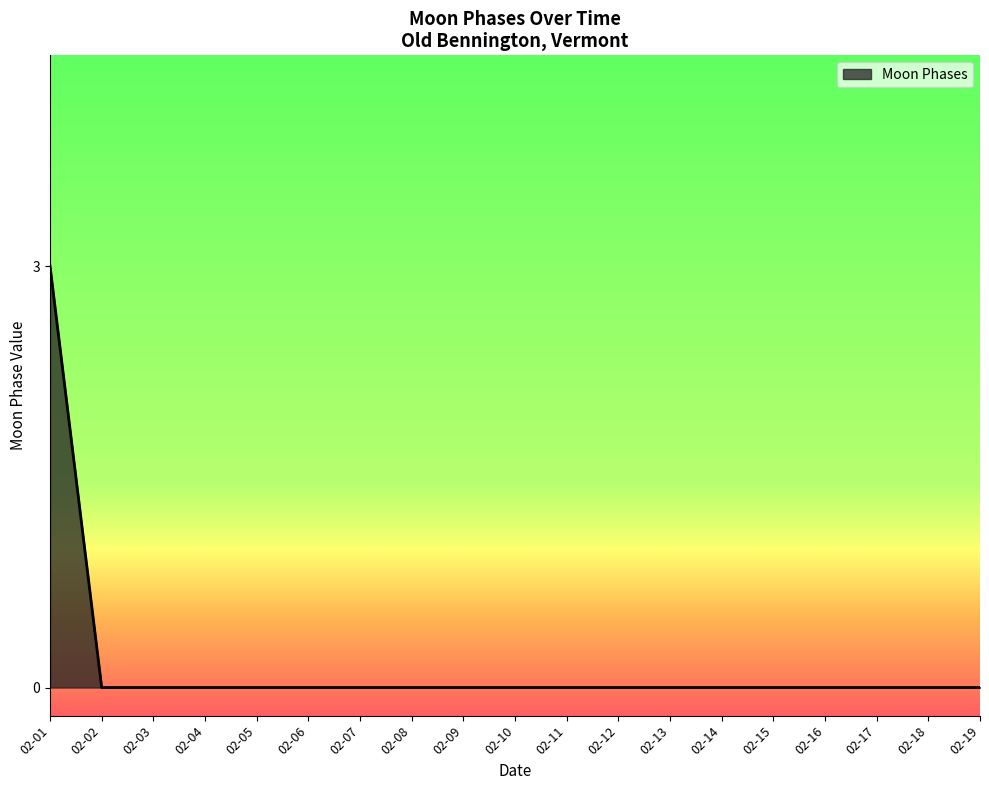

What is the sum of all values?

3